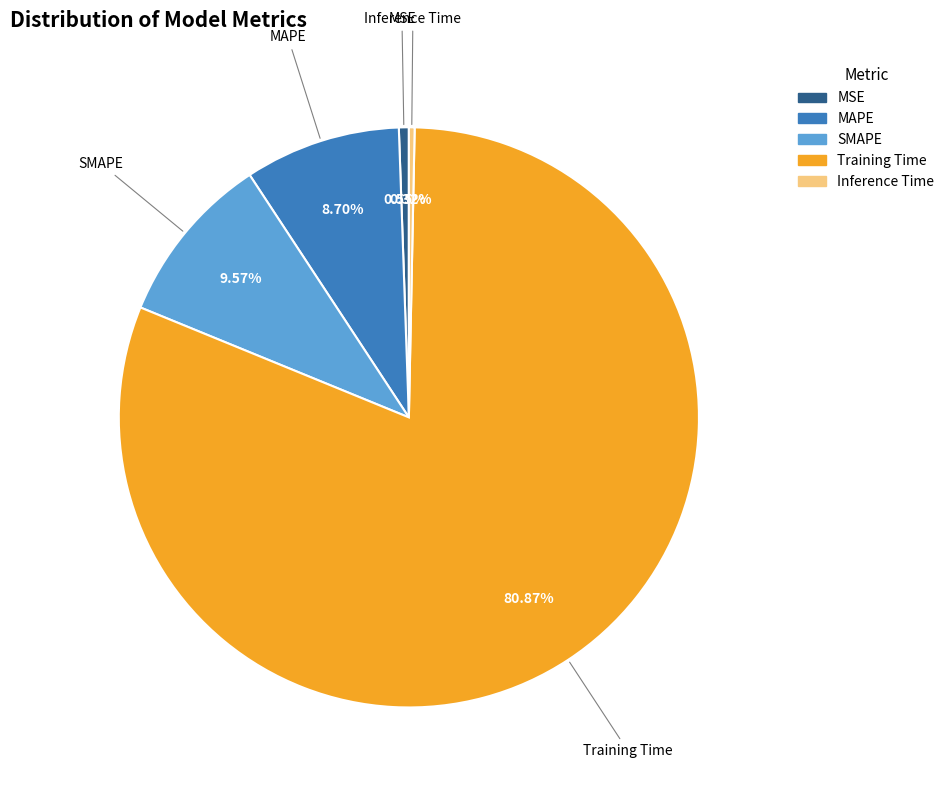

Count the number of slices in the pie.

5